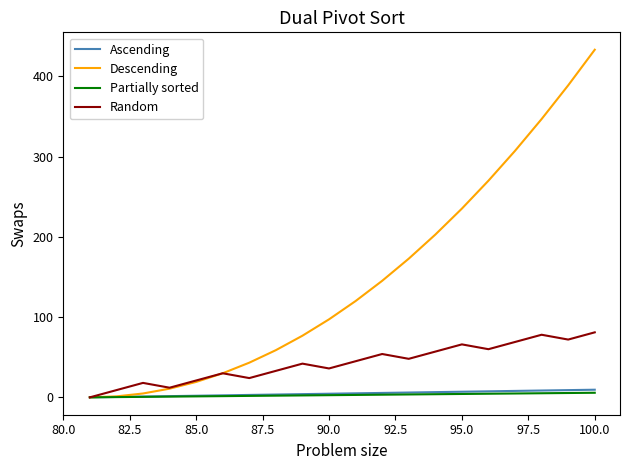

What is the maximum value shown in the chart?

433.2